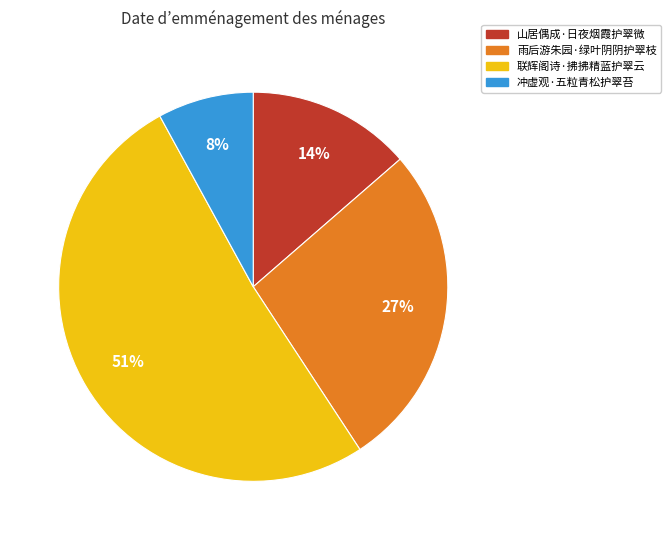

How many slices are in this pie chart?

4